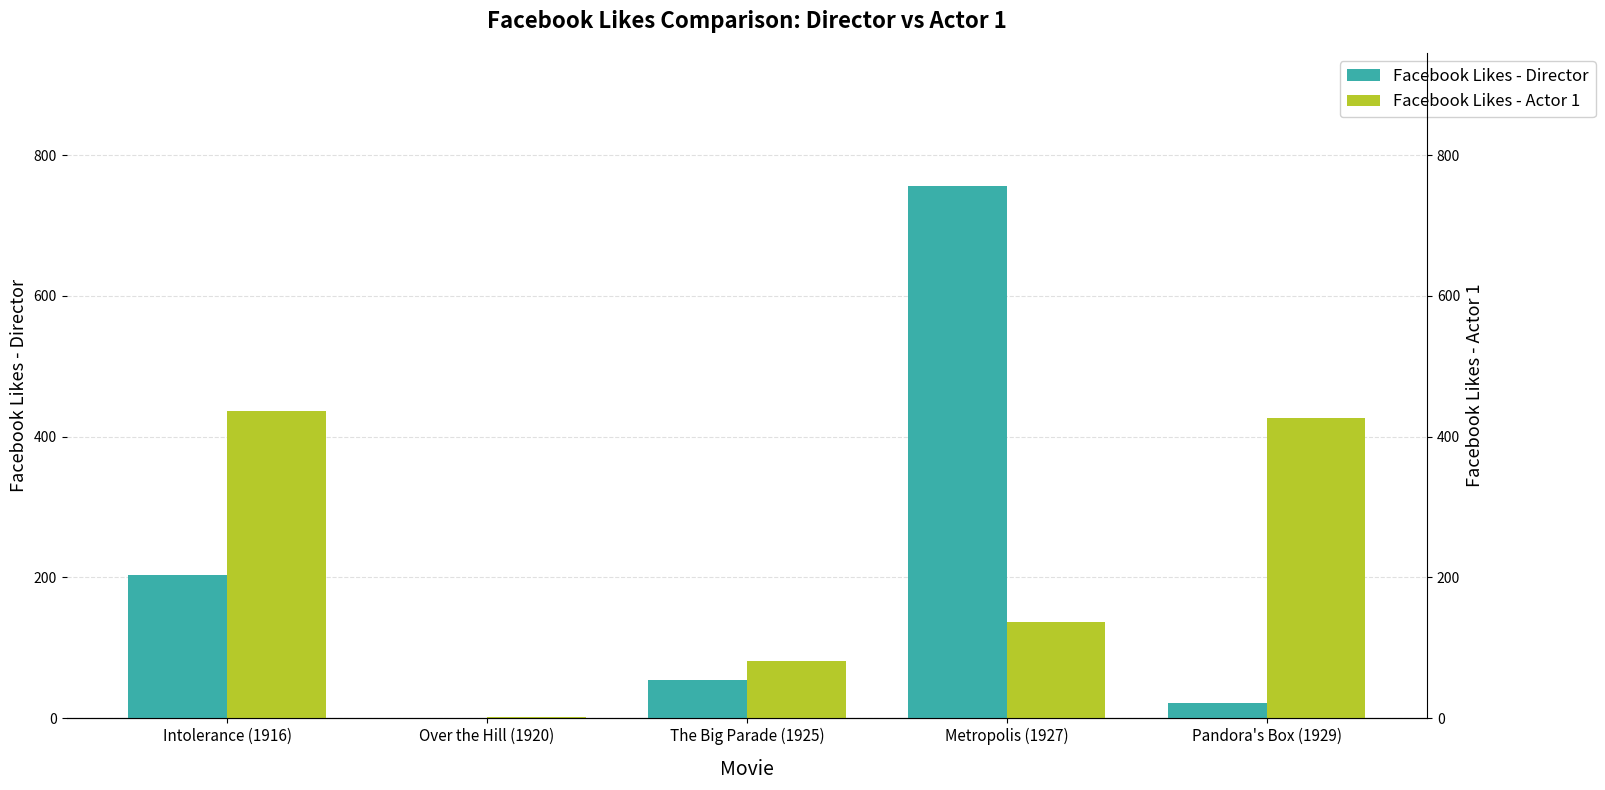

True or false: Facebook Likes - Actor 1 has a value of 2 at Over the Hill (1920).

True